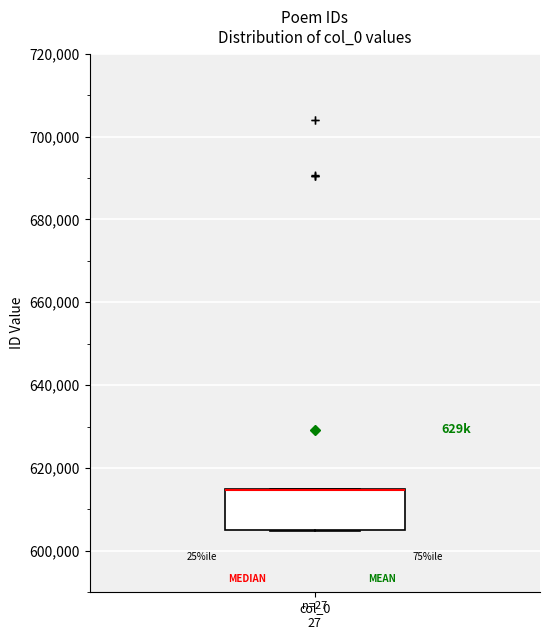

Where is the lower edge of the box for col_0 27 on the y-axis? The values are not printed on the chart, so give them approximately, as read against the axis.

604000